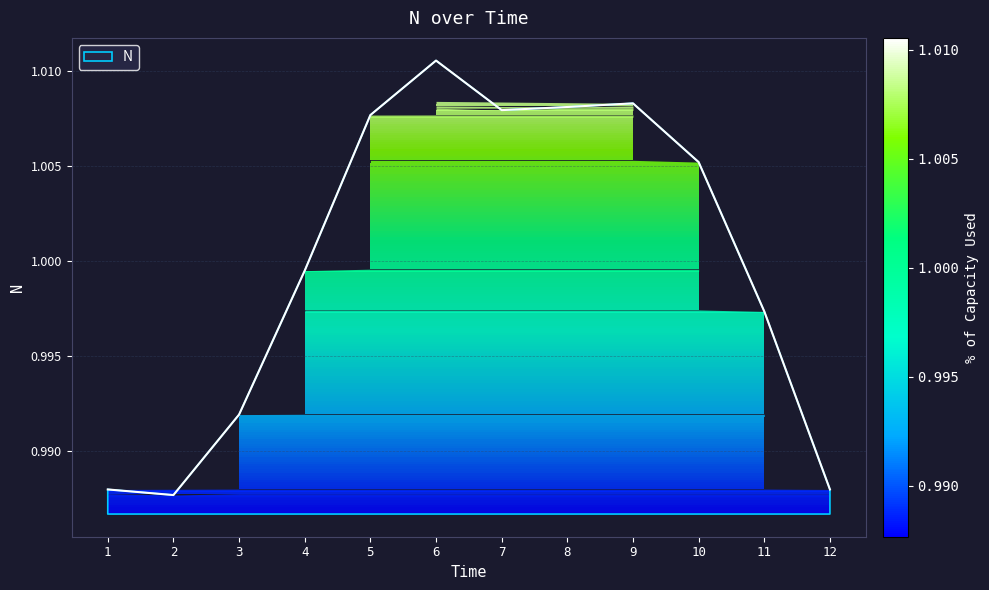

Between 2 and 11, which is larger?

11